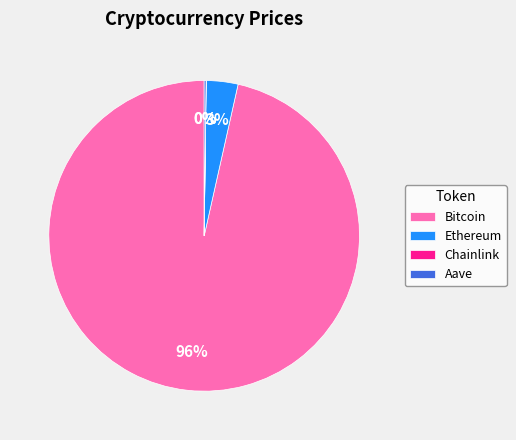

What is the largest slice in the pie chart?

Bitcoin